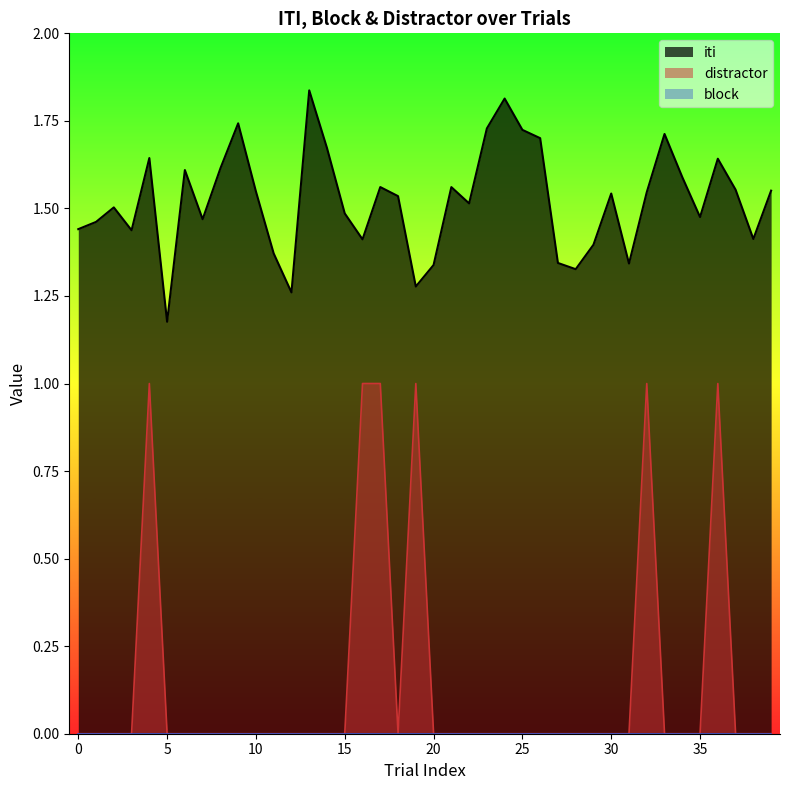

In distractor, how many points are lower than both neighbors (excluding endpoints)?

1